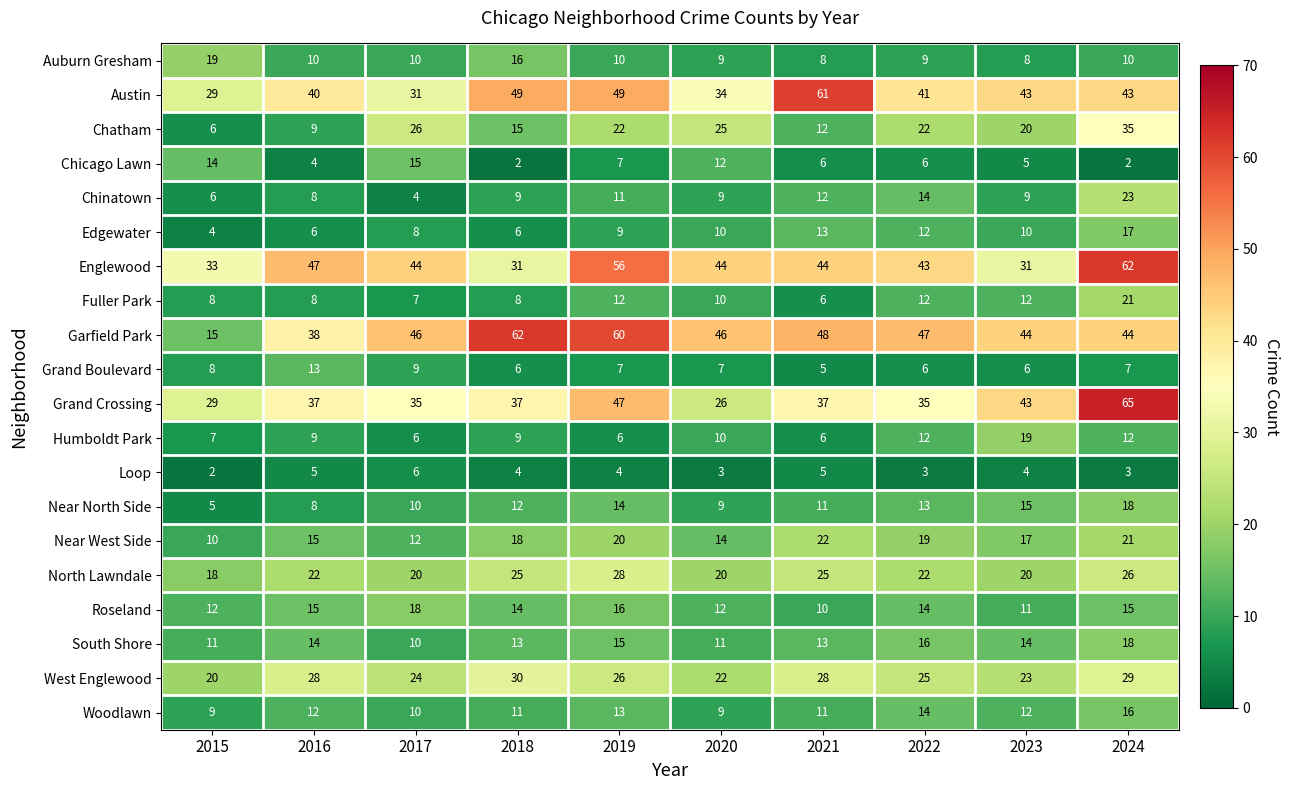

What is the spread (max minus min) of values at 2023?

40